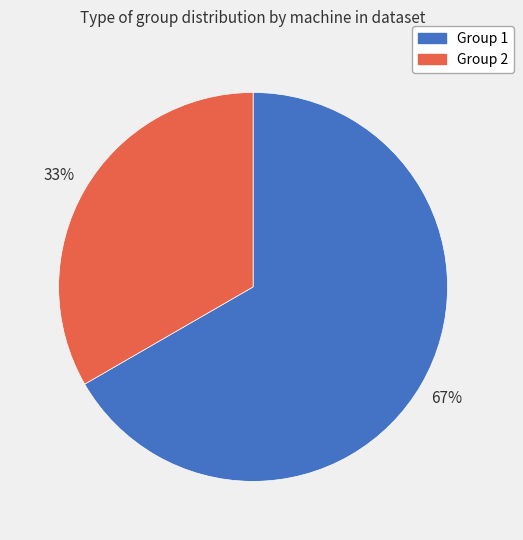

To the nearest percent, what portion does Group 1 represent?

67%